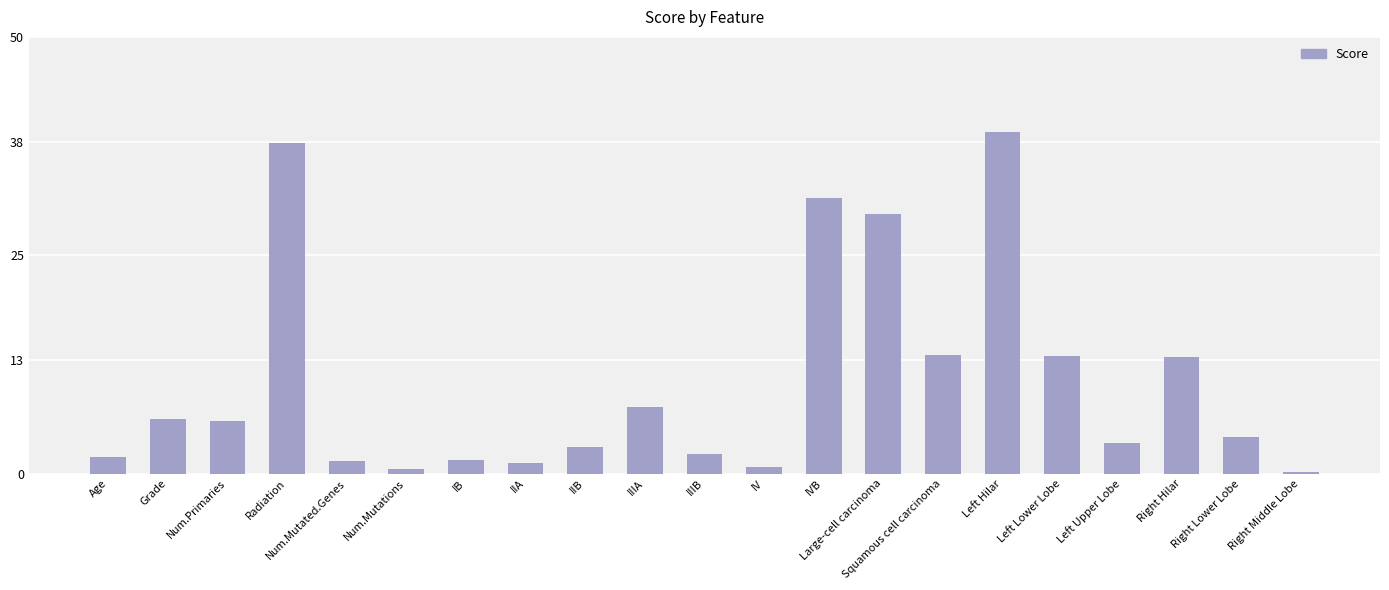

Count the number of categories in the chart.

21